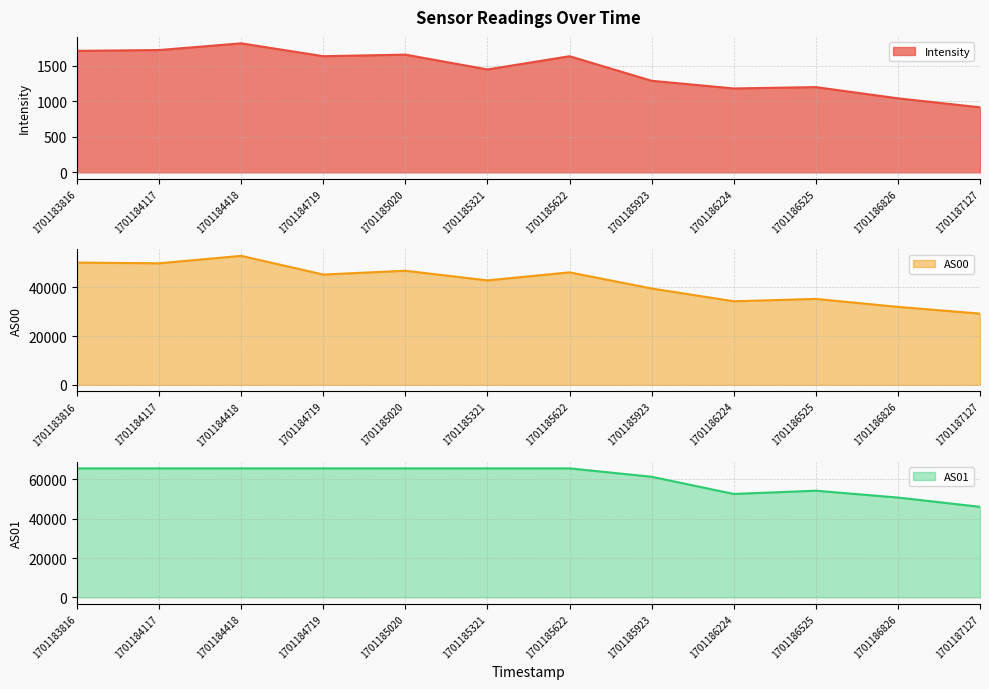

Which category has the highest value across all series?

1701183816